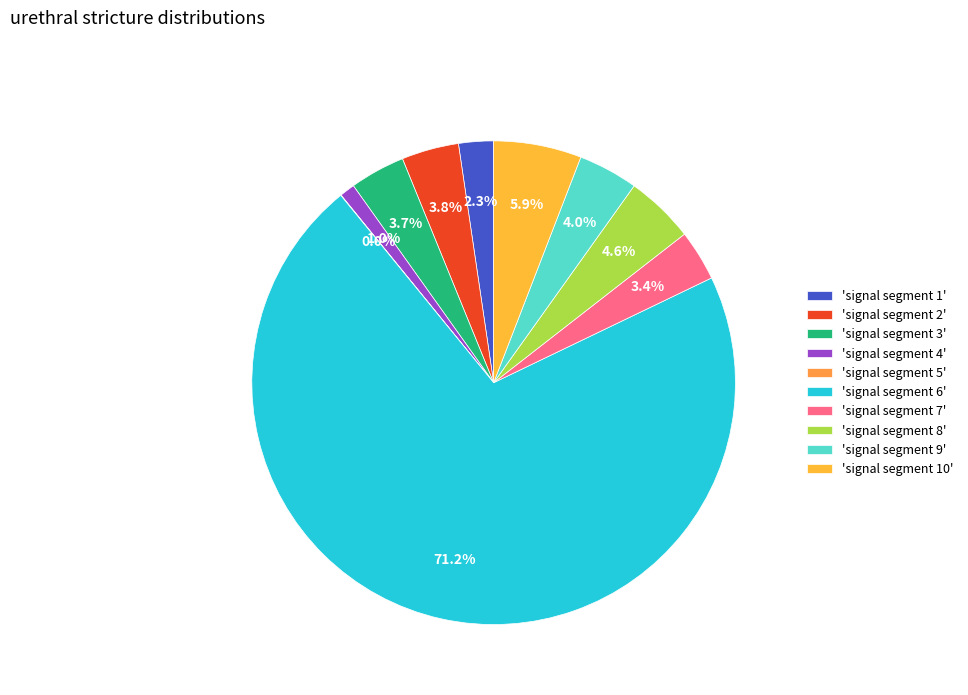

Does any single category account for the majority?

Yes